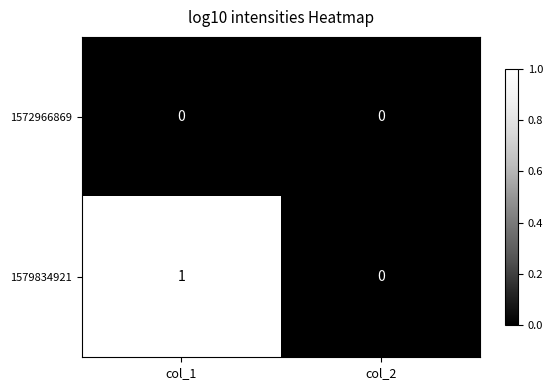

At col_1, list the series in order from largest to smallest.

1579834921, 1572966869